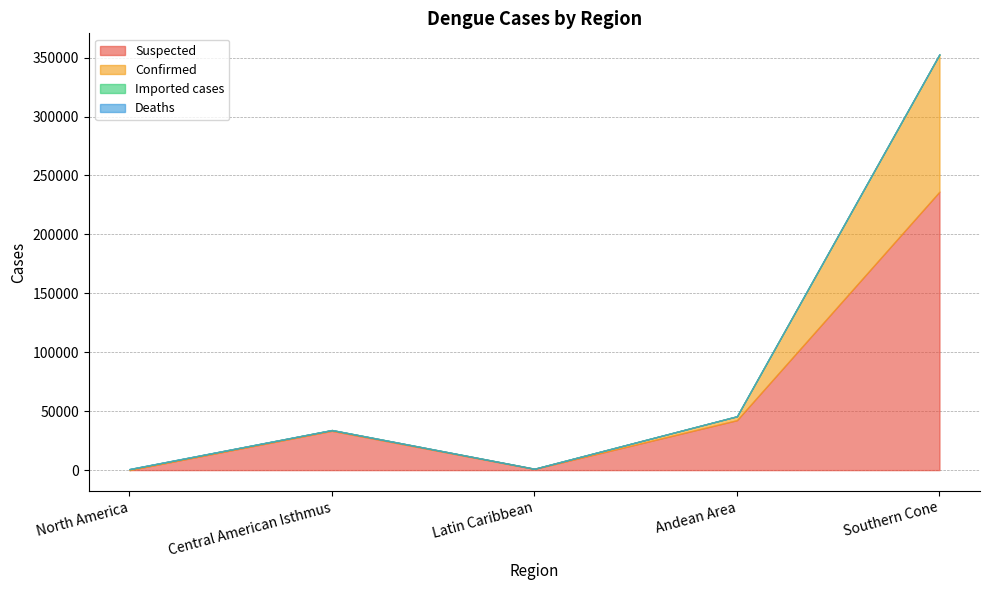

At which label does Suspected reach its peak?

Southern Cone